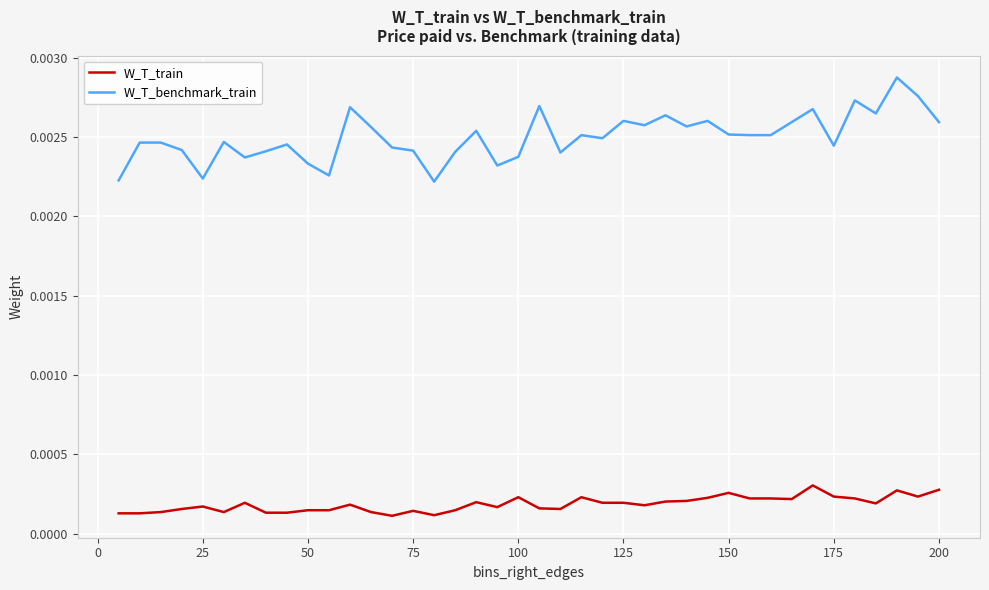

How many lines are shown in the chart?

2